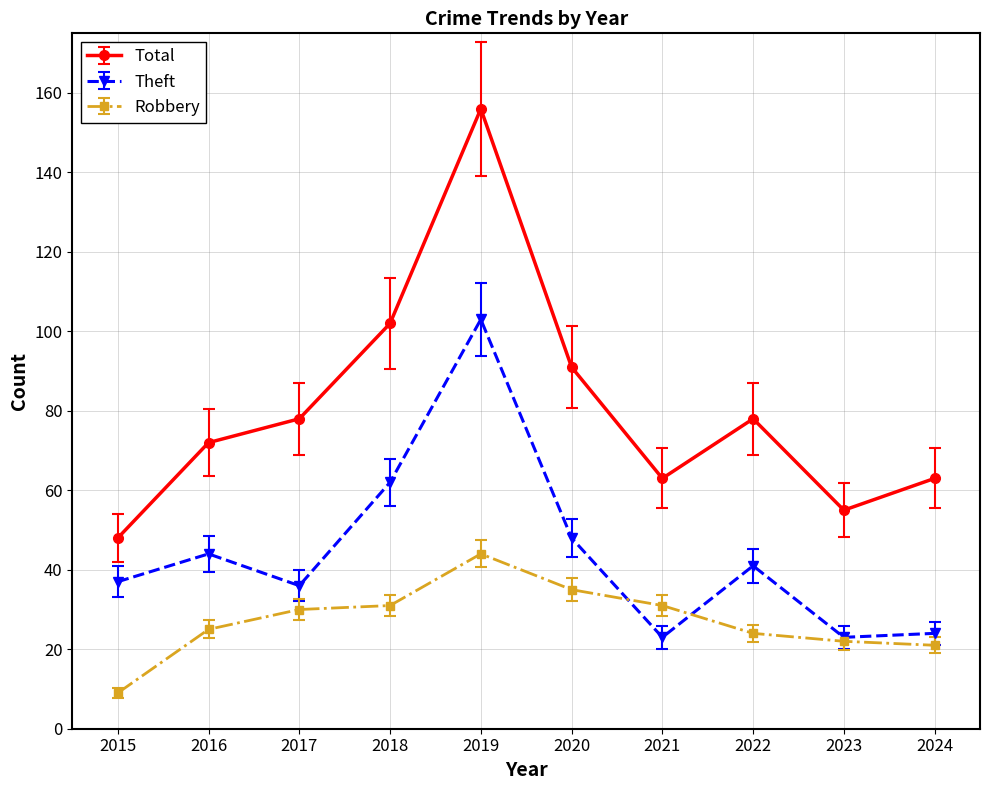

The Theft series shows 57.4 at 2017. True or false?

False